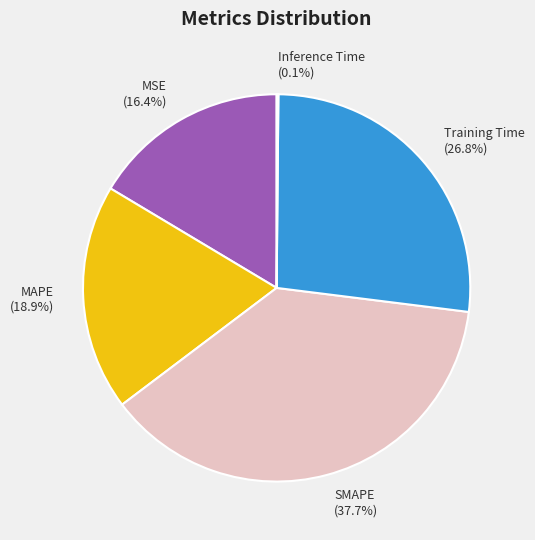

Approximately how many times larger is the value at SMAPE compared to Training Time?

1.4